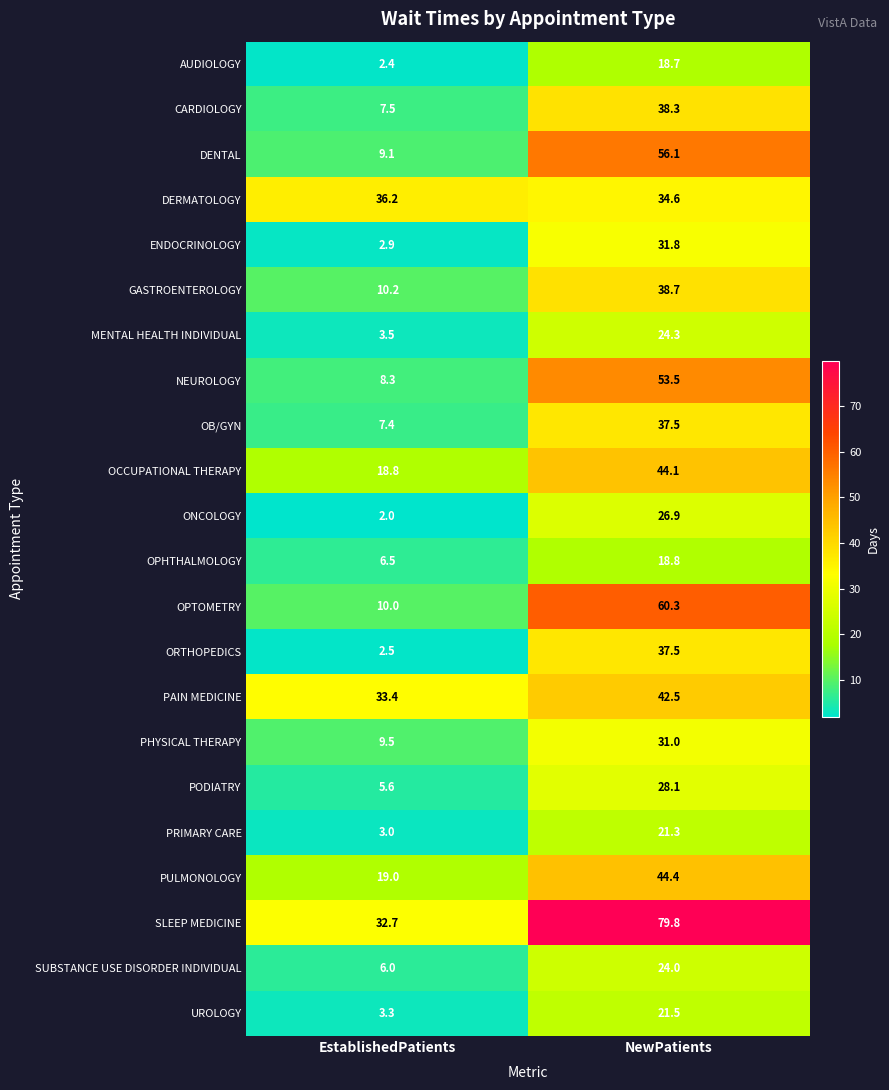

How many series are shown in this chart?

22